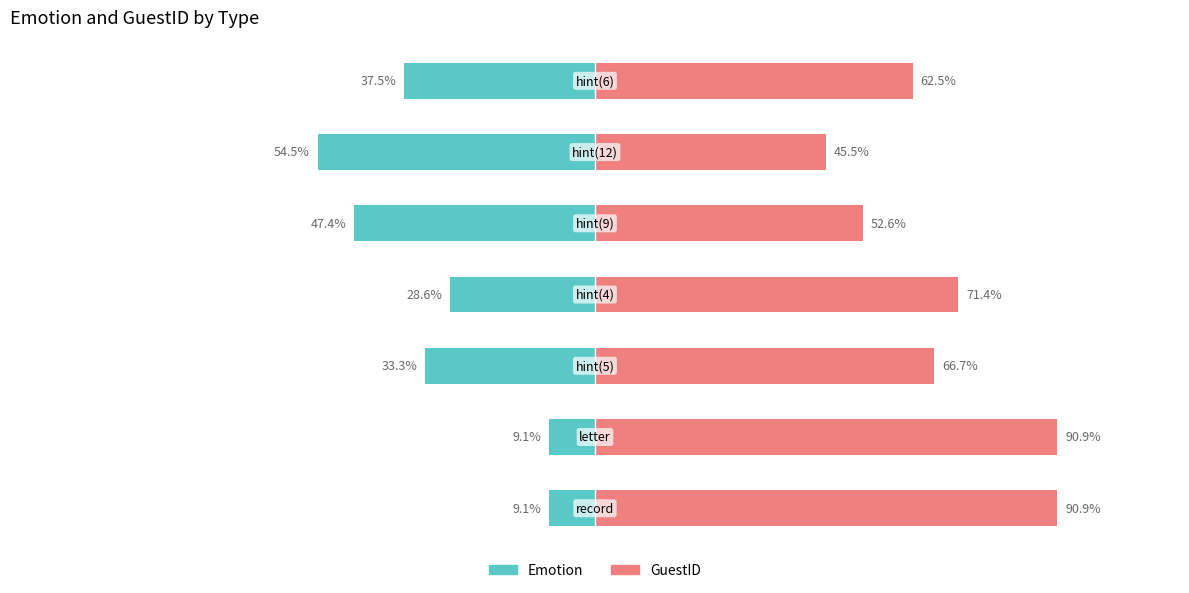

Rank the categories by Emotion value from lowest to highest.

5, 4, 6, 2, 3, 0, 1